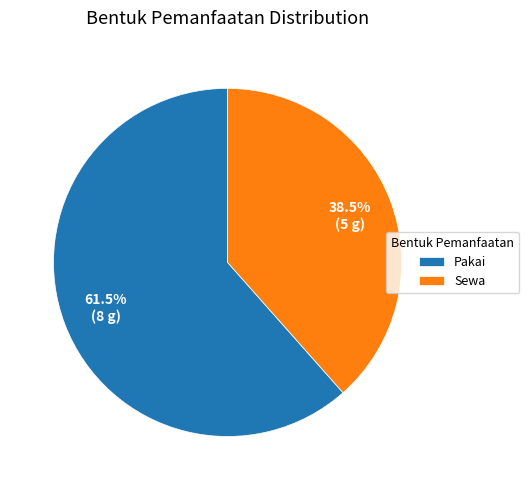

What is the ratio of the value at Pakai to the value at Sewa?

1.6